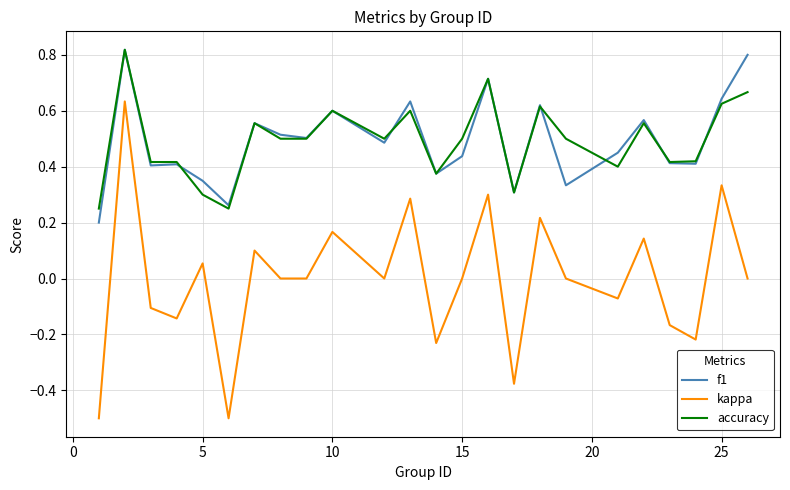

What is the smallest value displayed?

-0.5